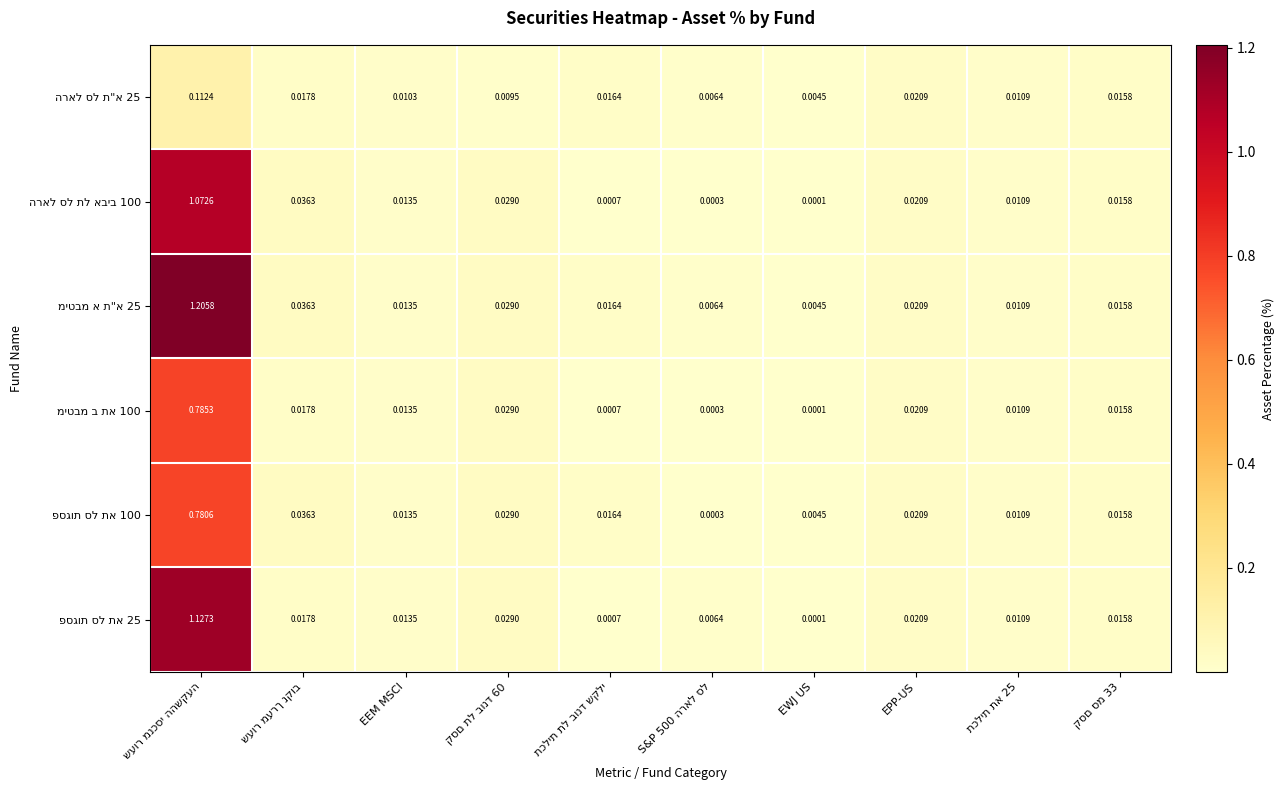

How many distinct data groups are displayed?

6